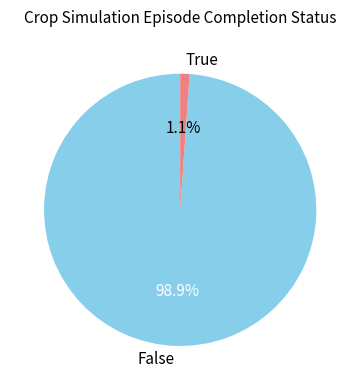

Which category has the smallest portion of the pie?

True